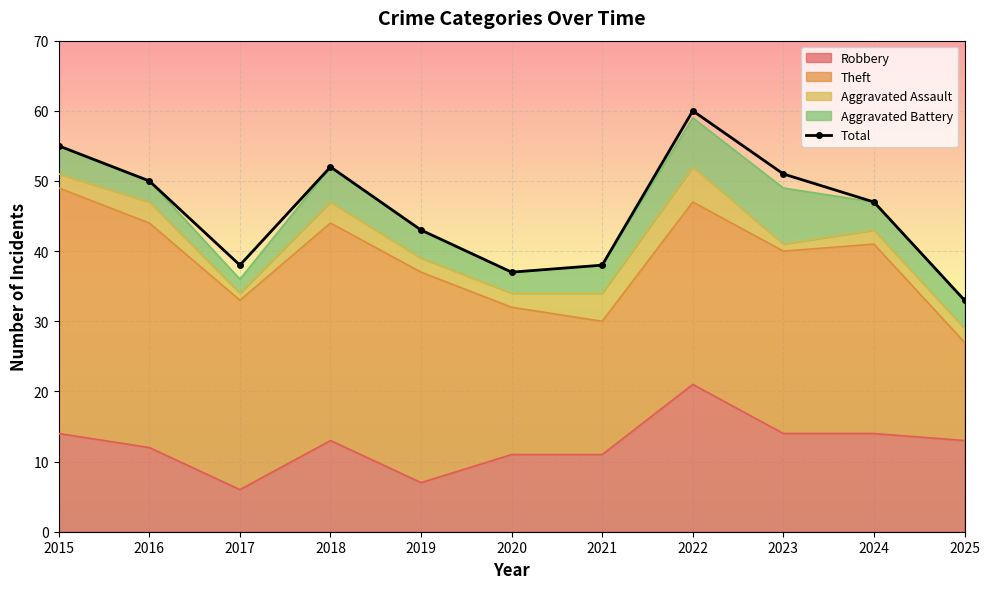

What is the value of the 11th point from the left?

33